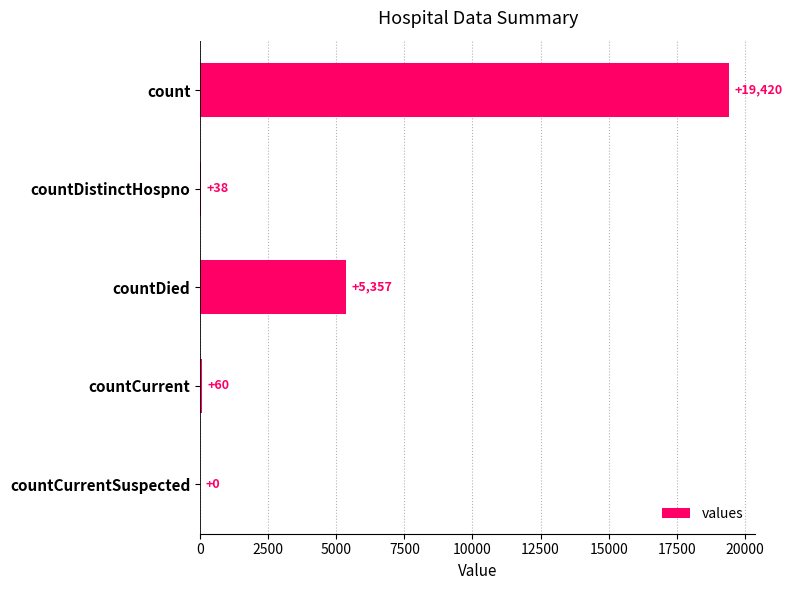

What is the sum of the values at countCurrent and countDistinctHospno?

98